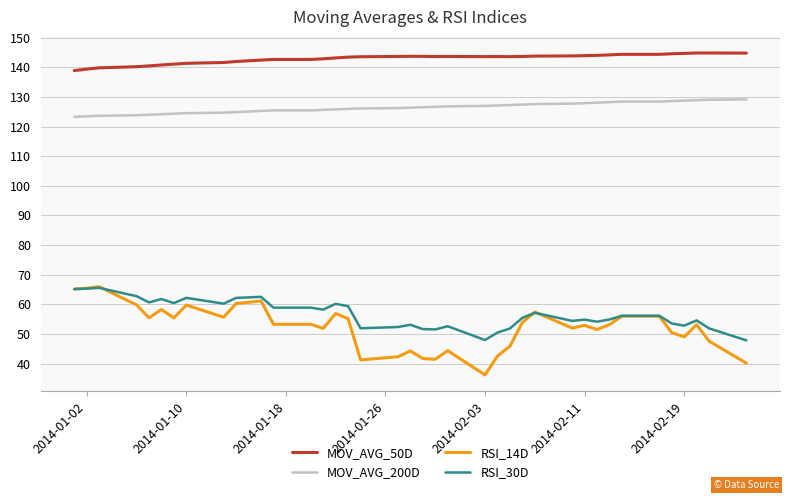

Which series has the largest total across all categories?

MOV_AVG_50D